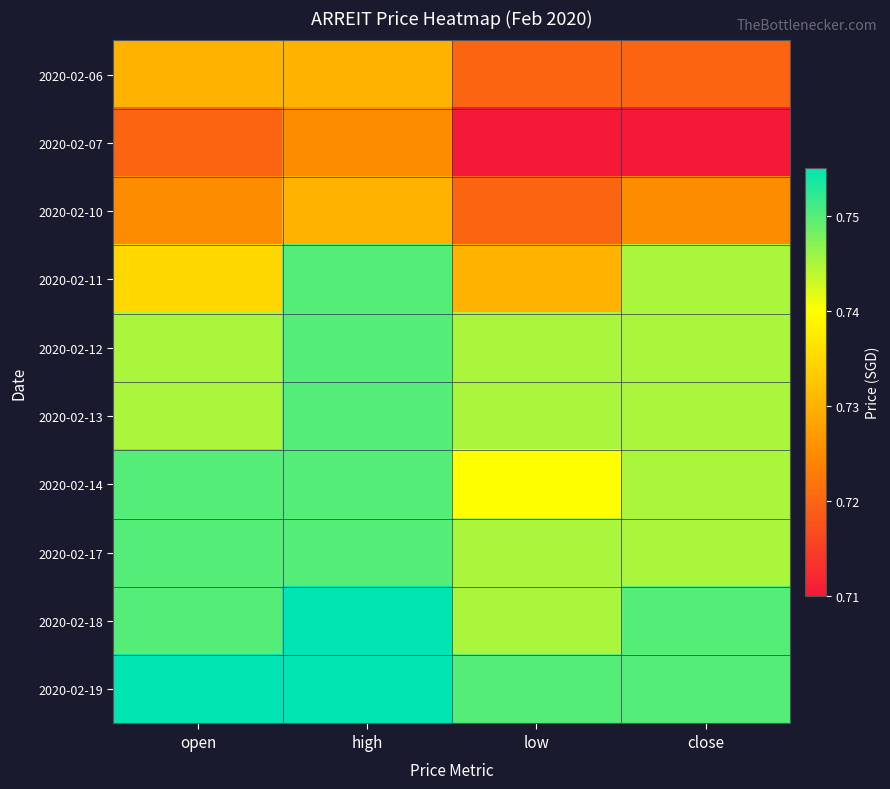

List the series in order of their peak value, lowest first.

2020-02-07, 2020-02-06, 2020-02-10, 2020-02-11, 2020-02-12, 2020-02-13, 2020-02-14, 2020-02-17, 2020-02-18, 2020-02-19